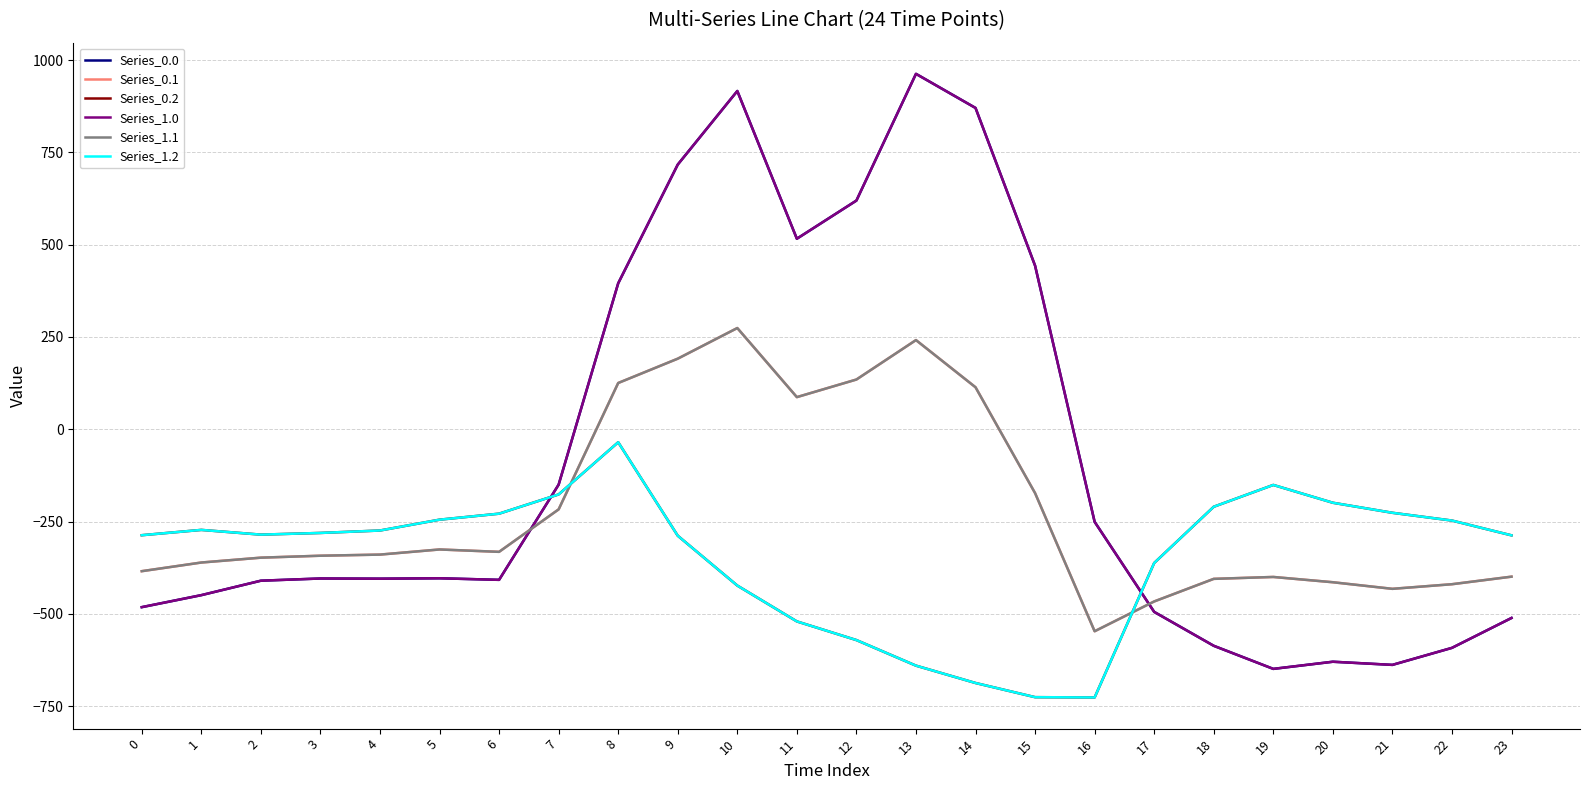

List the labels in order of Series_1.1 value, smallest first.

16, 17, 21, 22, 20, 18, 19, 23, 0, 1, 2, 3, 4, 6, 5, 7, 15, 11, 14, 8, 12, 9, 13, 10